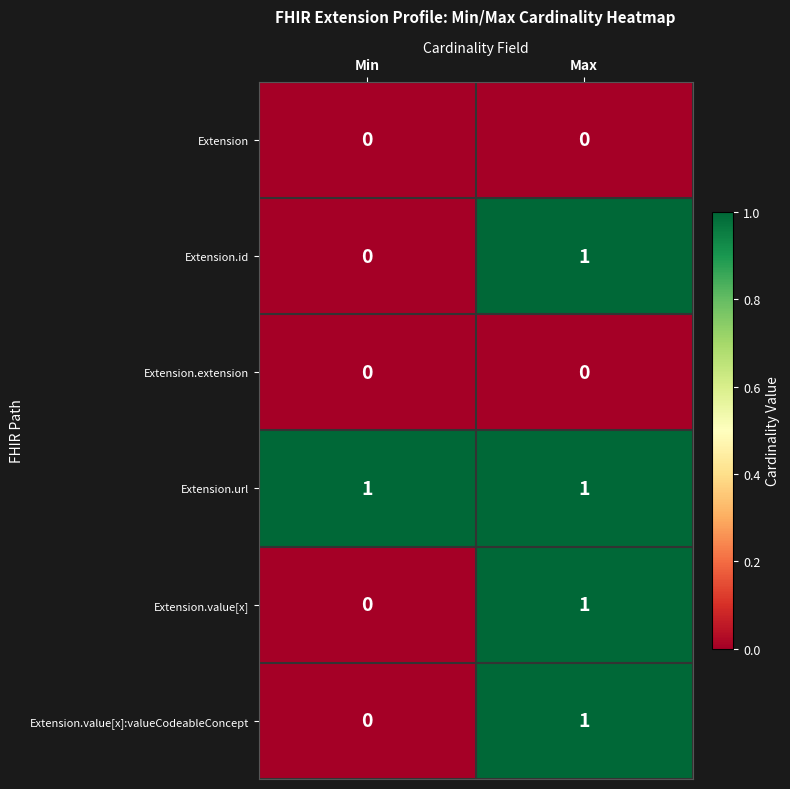

Where is Extension.value[x]:valueCodeableConcept nearest to the value 0?

Min